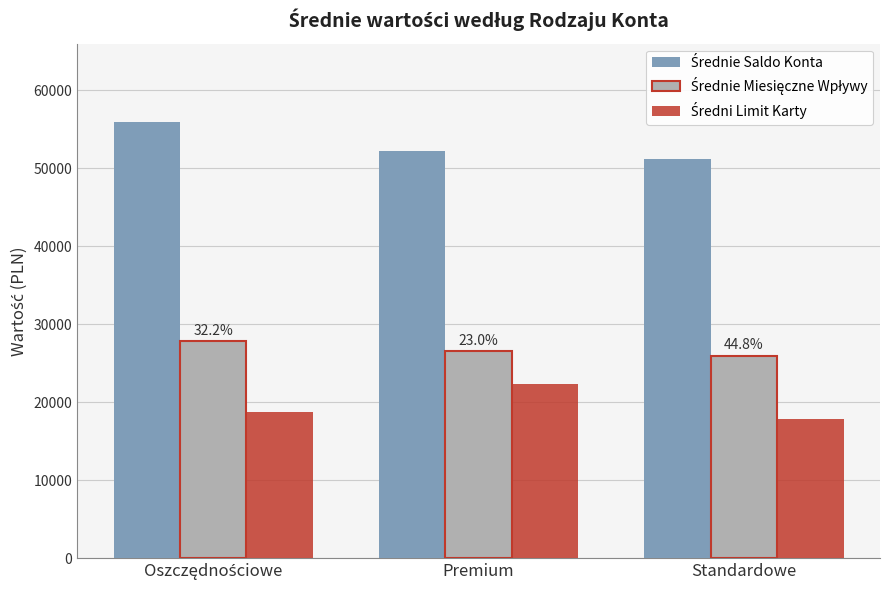

At how many categories does at least one series exceed 41495?

3